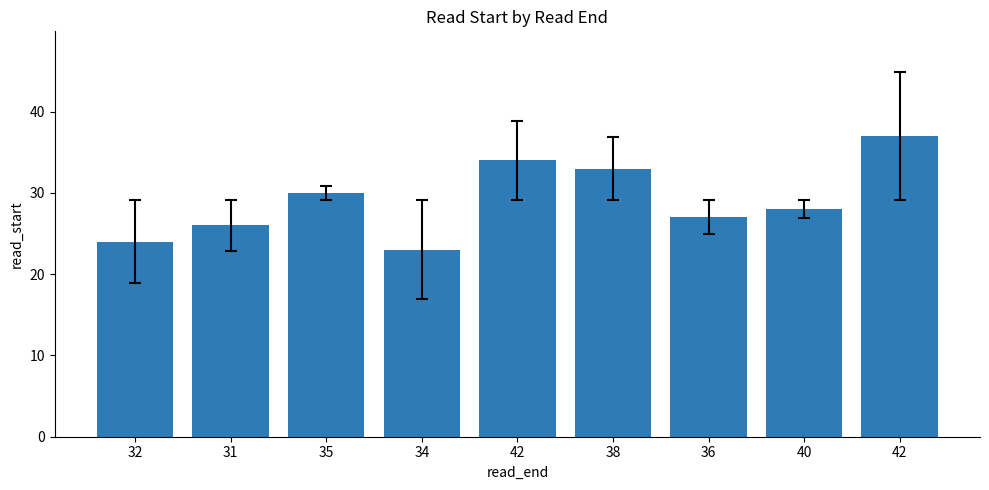

Where is the data nearest to the value 30?

35